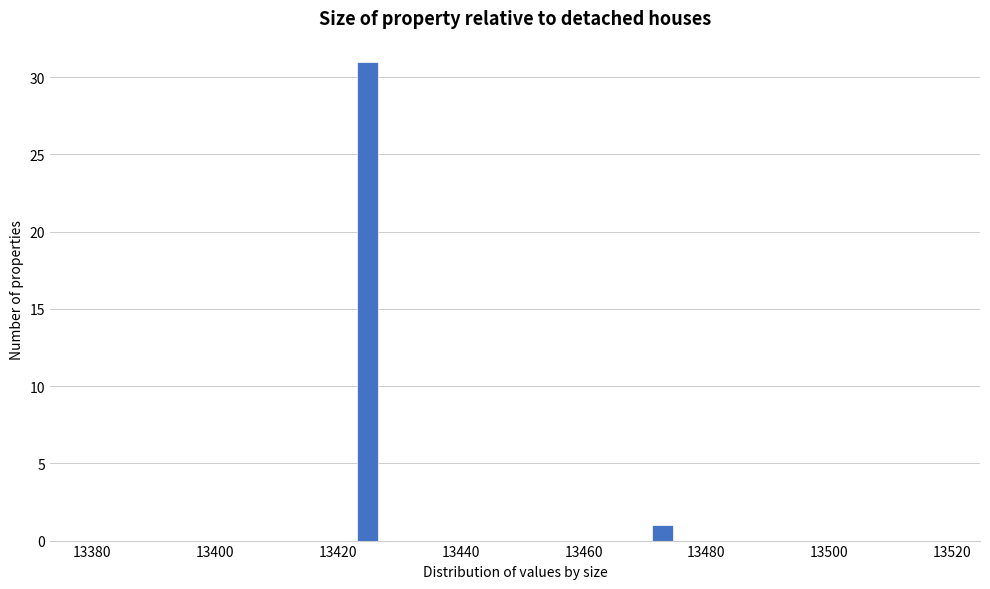

Around what value on the x-axis is the tallest bar? Give the approximate position of its centre, as read against the axis.

13424